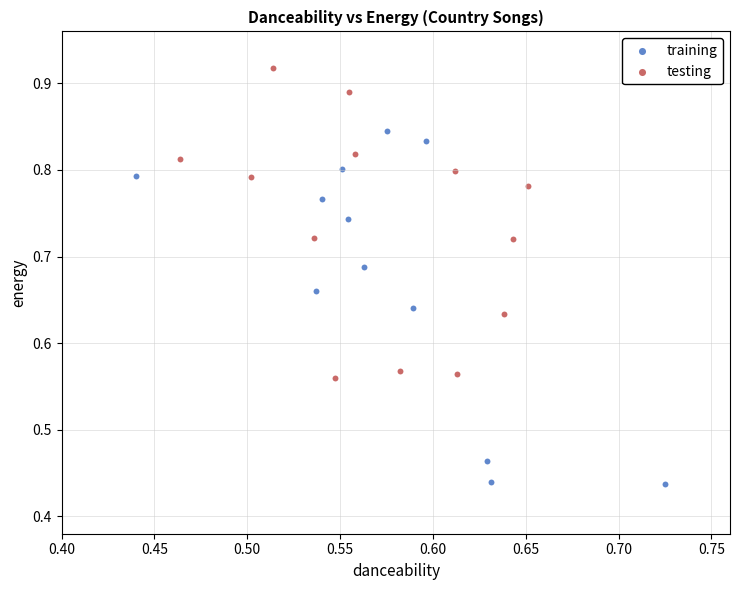

Which series has the widest spread of Y values?

training